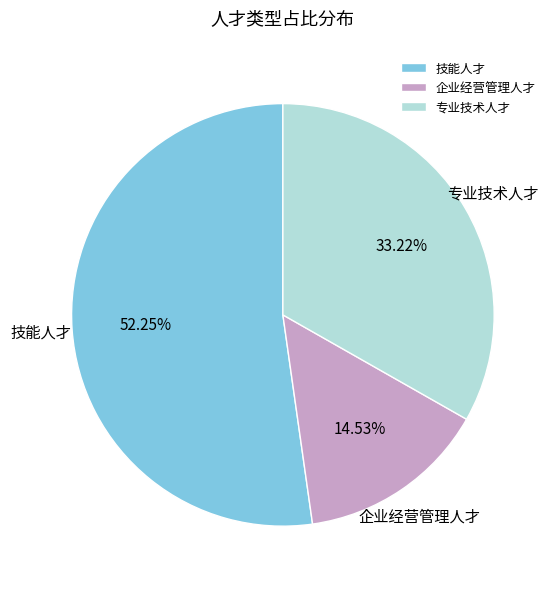

To the nearest percent, what is the average slice percentage?

33%